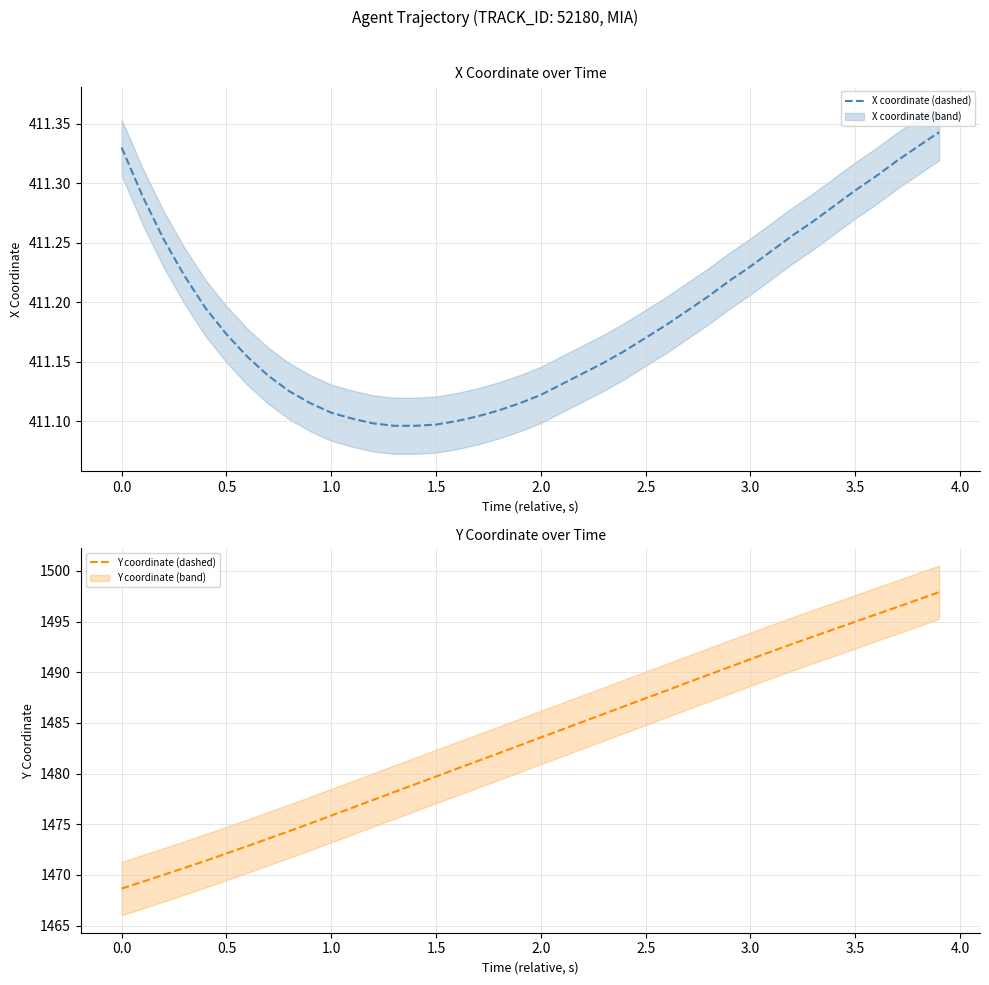

How many lines are shown in the chart?

2